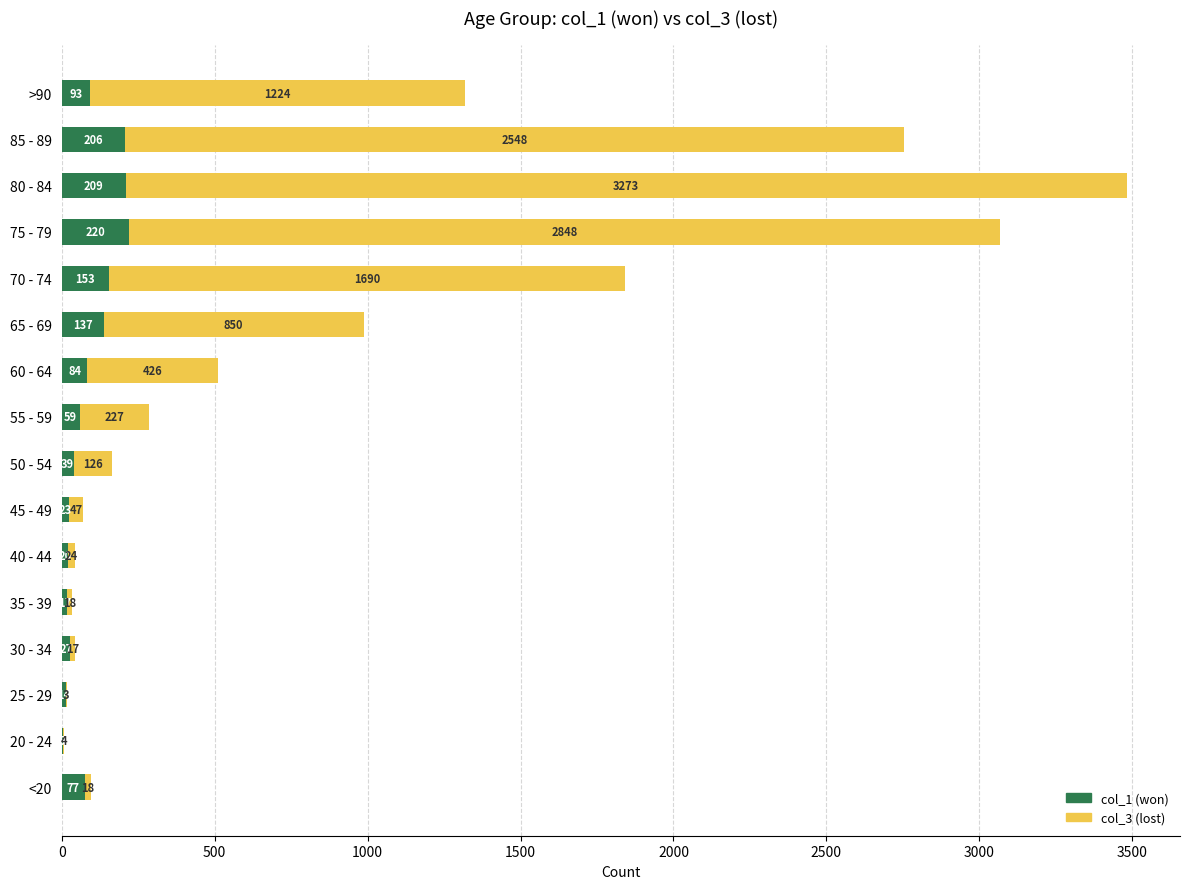

What is the total value across all series at <20?

95